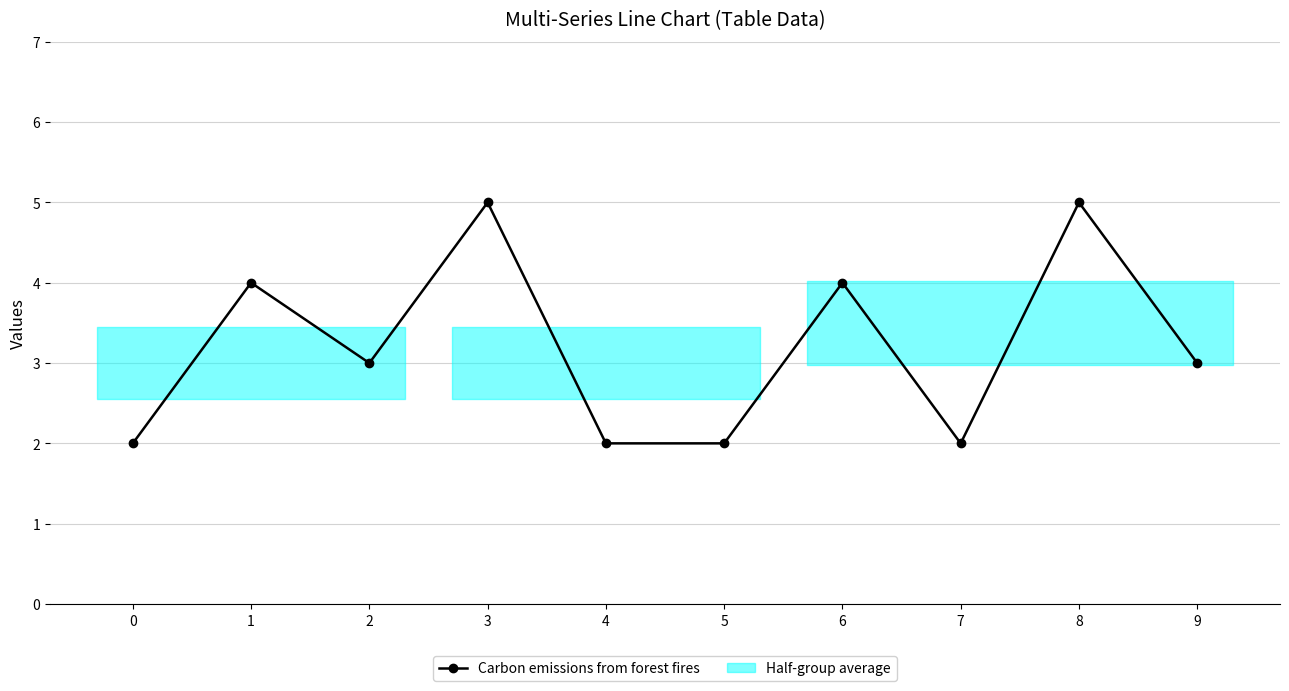

What is the change in value from 0 to 2?

+1